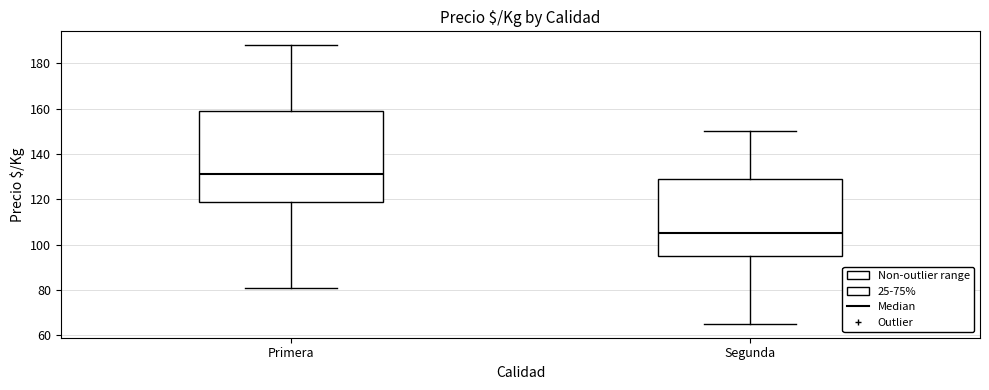

Reading left to right, transcribe this box plot: for each box, give where its median line is, the range the box spans, and where its two whiskers end, as read against the y-axis. The values are not printed on the chart, so give them approximately, as read against the axis.

Primera: median 132, box 120 to 160, whiskers 82 to 188
Segunda: median 106, box 96 to 128, whiskers 66 to 150